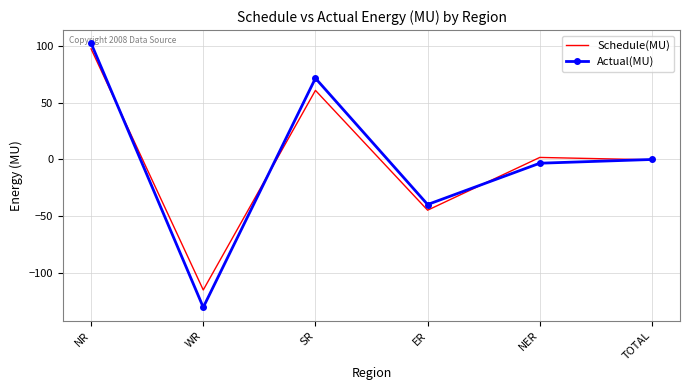

At which category does the chart reach its minimum across all series?

WR